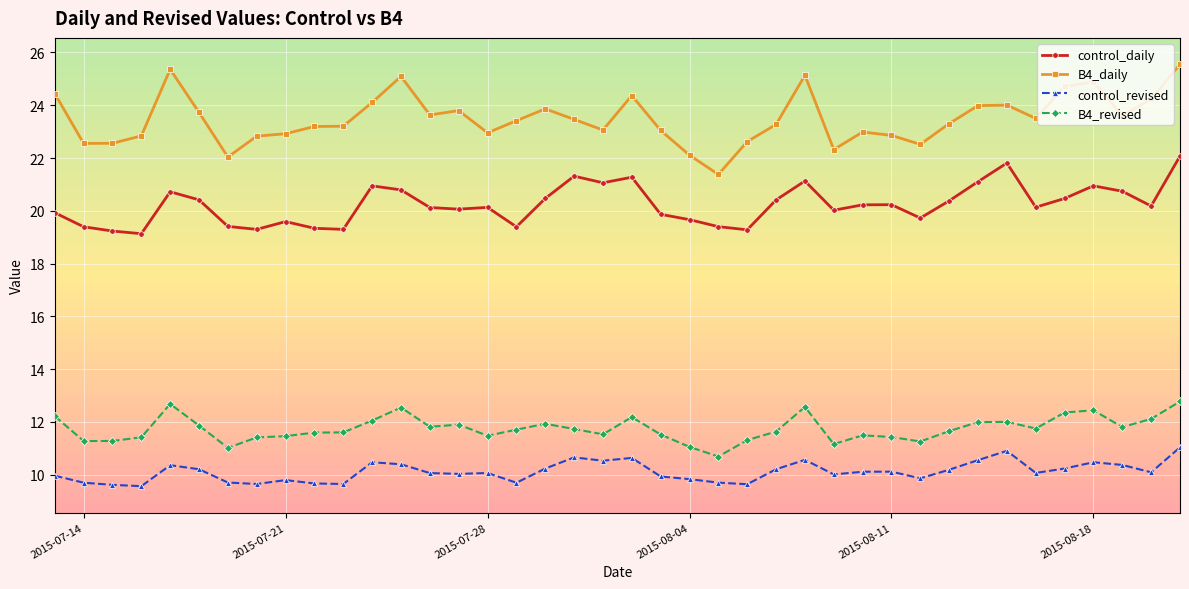

What is the maximum value shown in the chart?

25.6